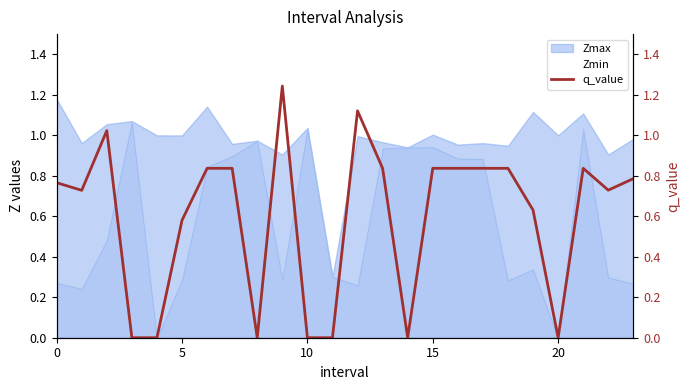

What is the sum of all values?

14.3